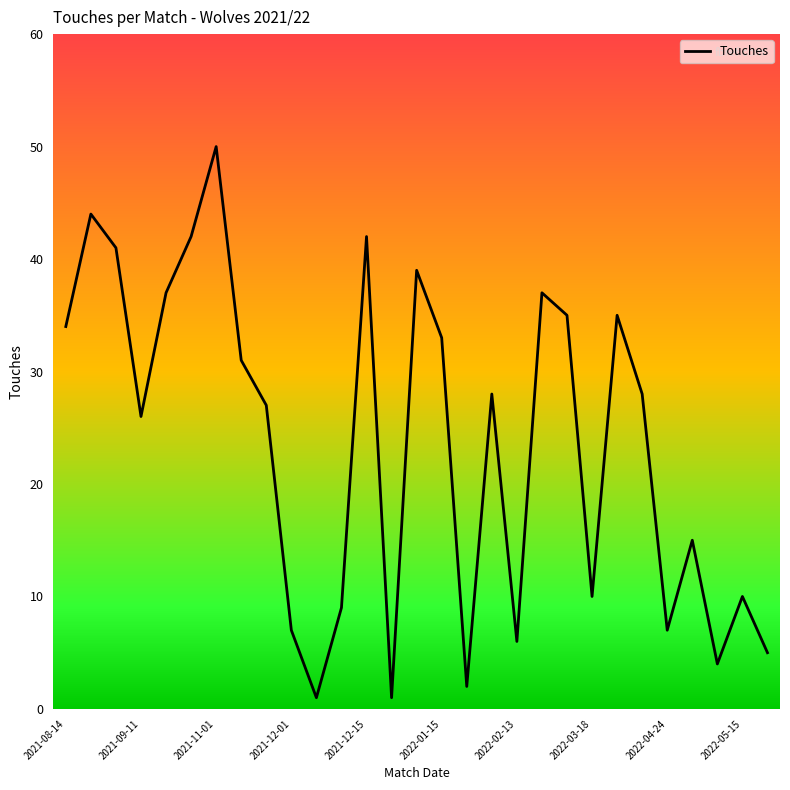

What is the maximum value shown in the chart?

50